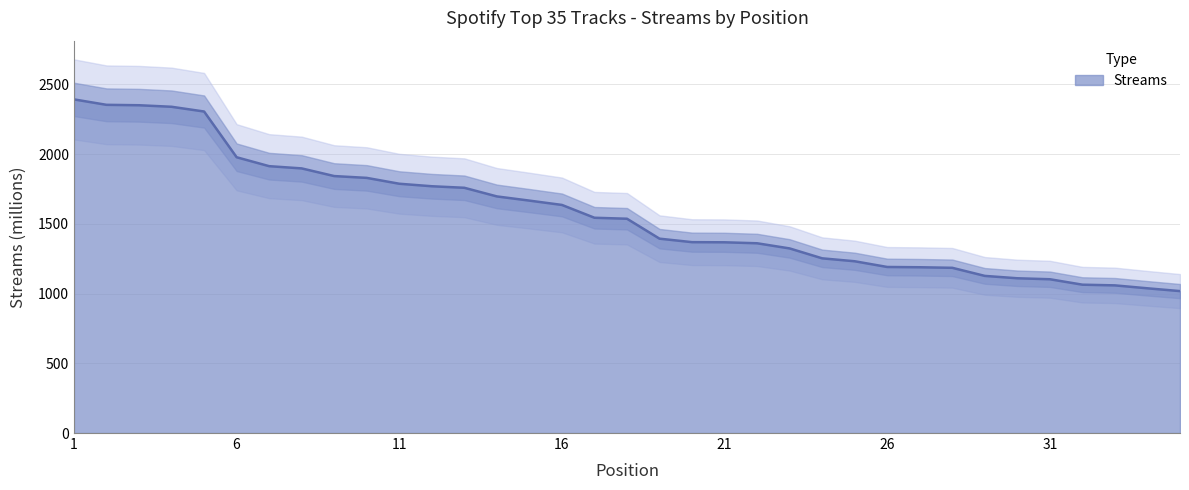

What is the value of the 20th point from the left?

1369